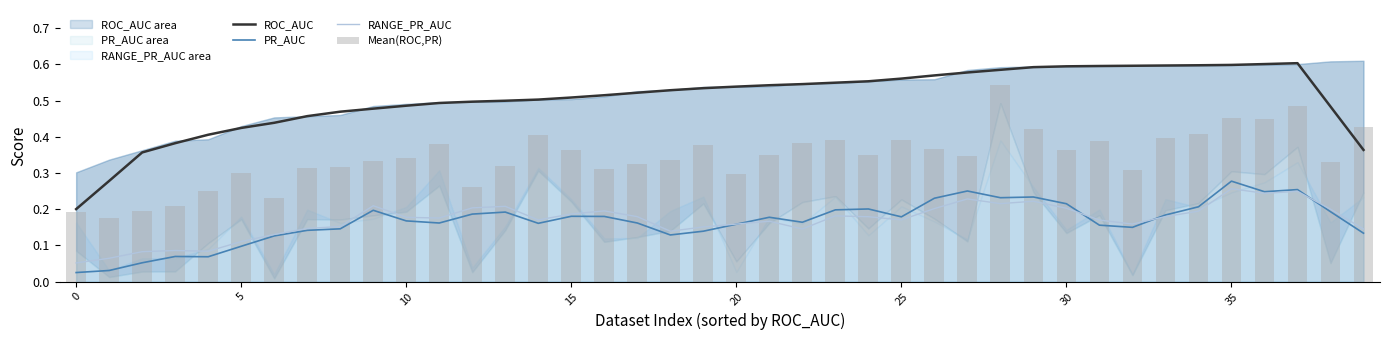

Count the number of data series in this chart.

4